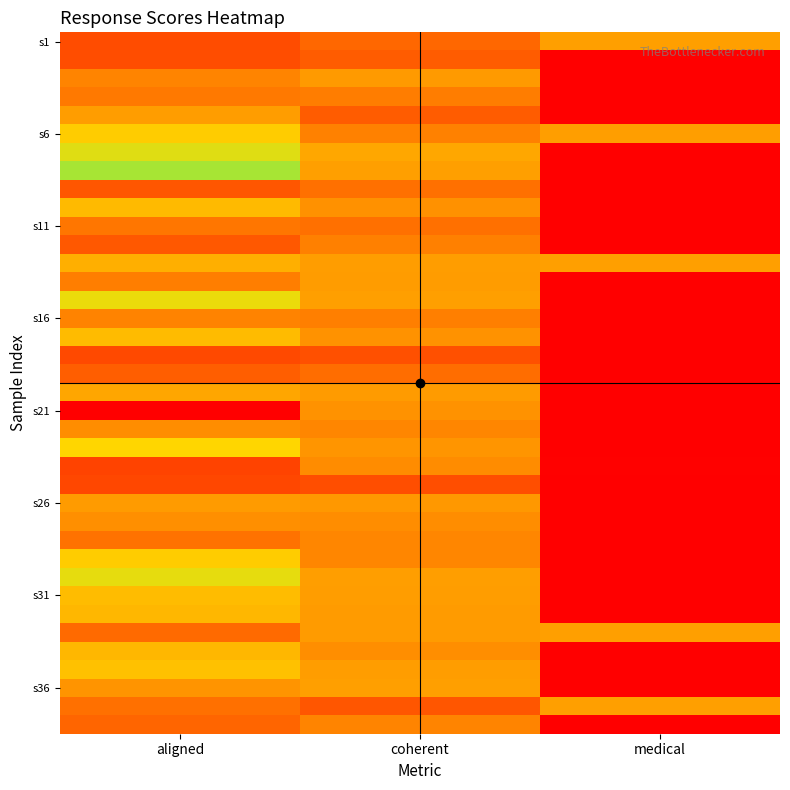

Which has a higher value, medical or coherent?

medical